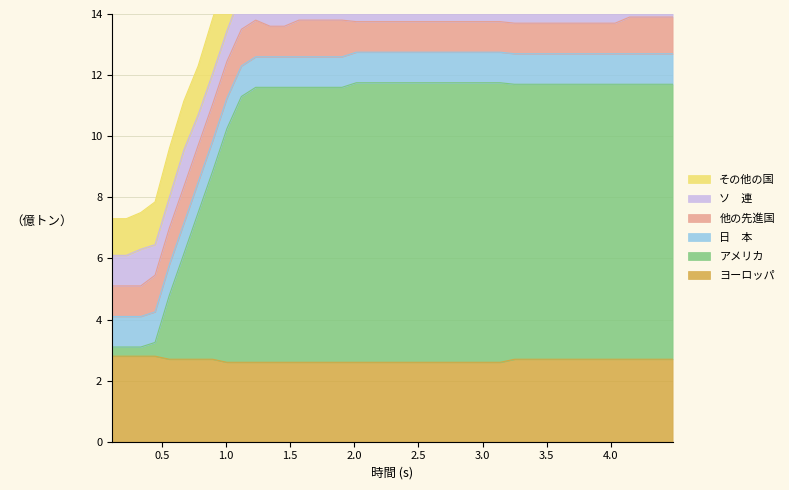

What is the minimum value for ヨーロッパ?

2.6